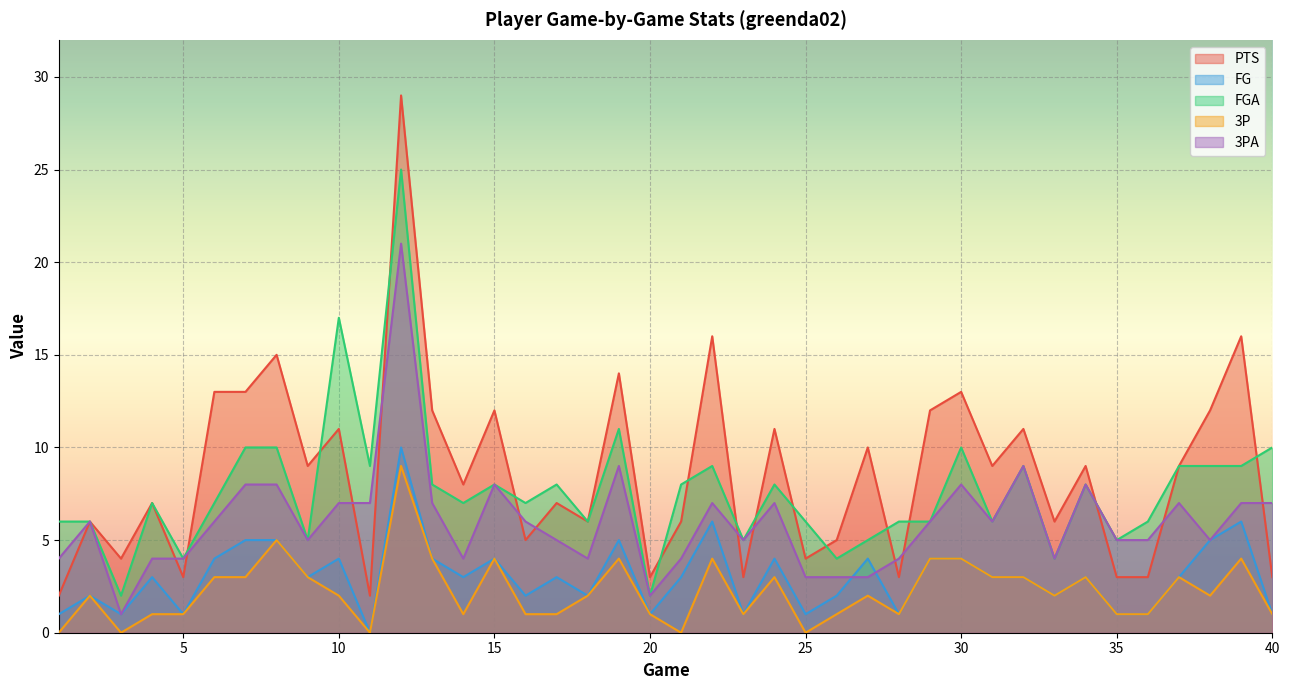

How many lines are shown in the chart?

5